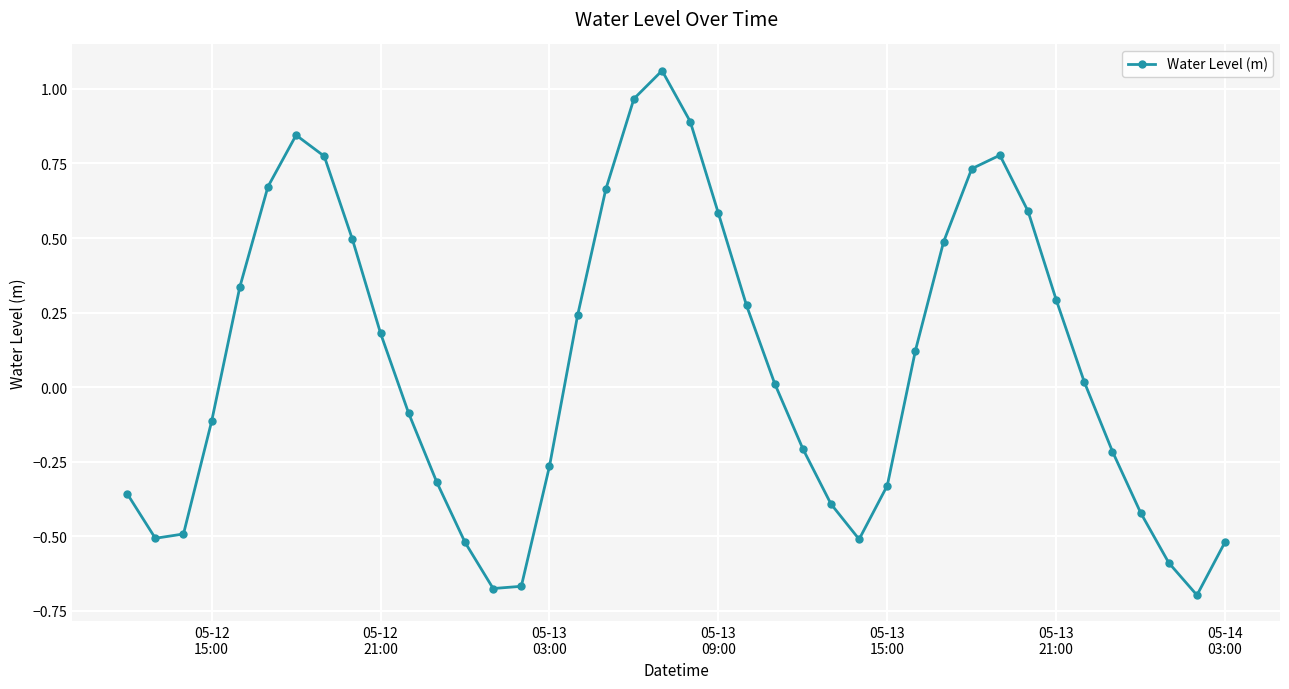

How many points are higher than both their immediate neighbors (excluding endpoints)?

3